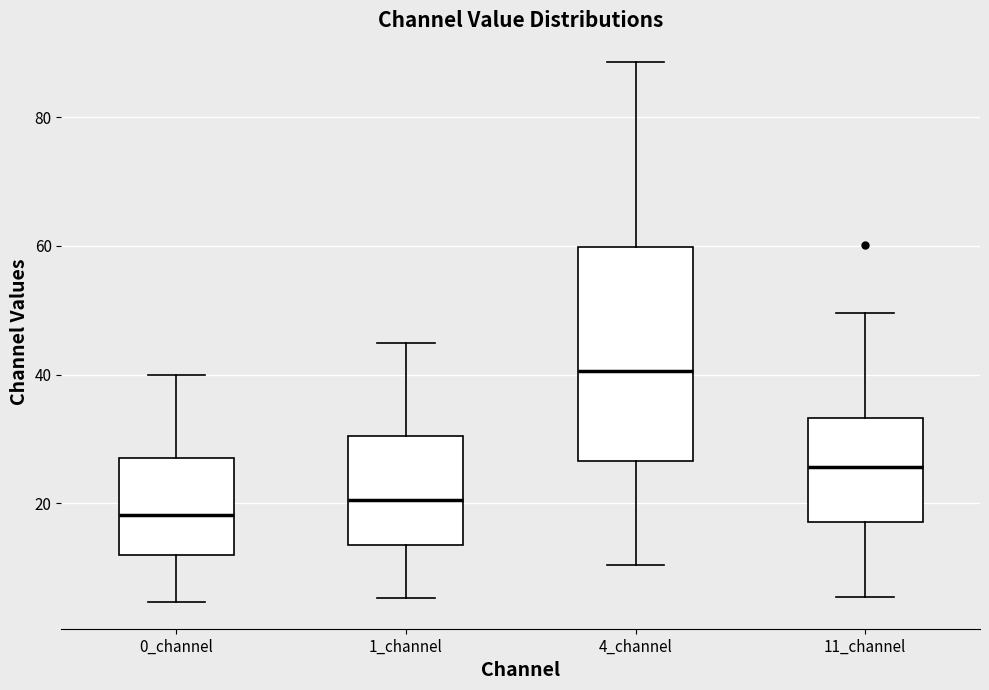

Which box is the tallest, from its lower edge to its upper edge?

4_channel